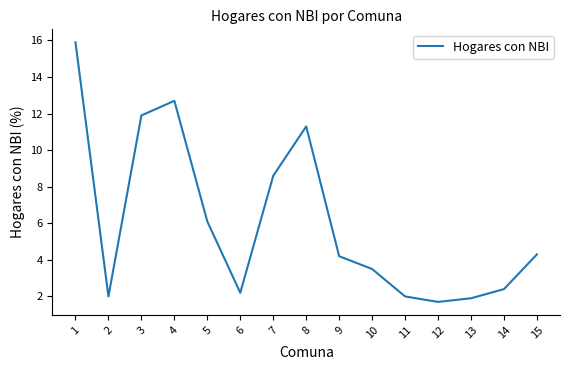

Which label corresponds to the smallest value in the chart?

12